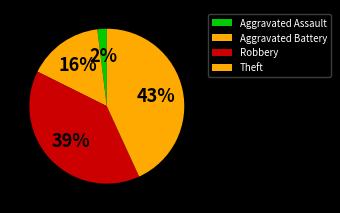

Which category has the smallest portion of the pie?

Aggravated Assault